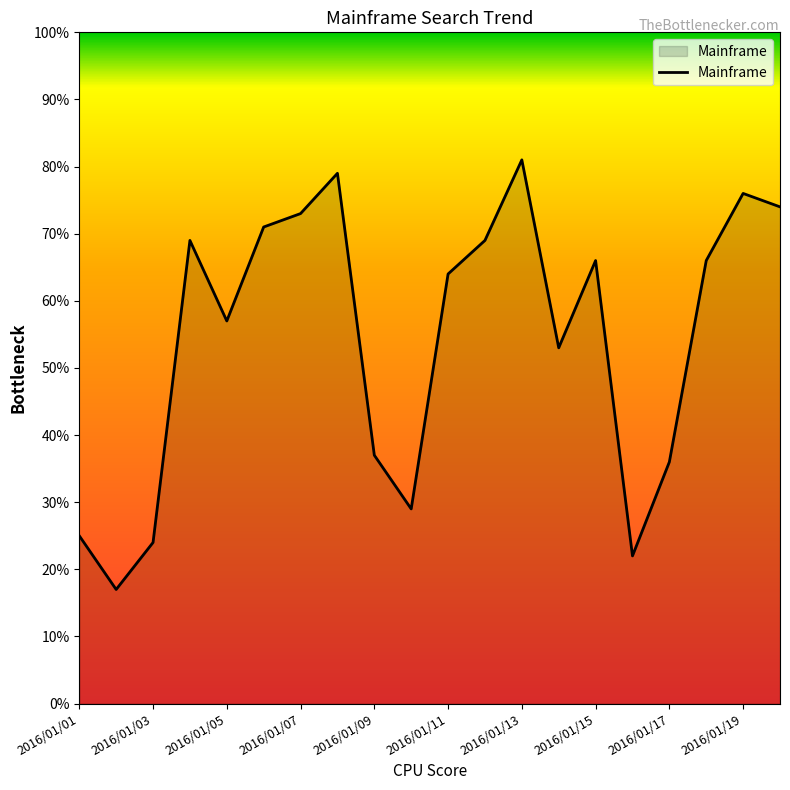

What is the difference between the maximum and minimum values?

64